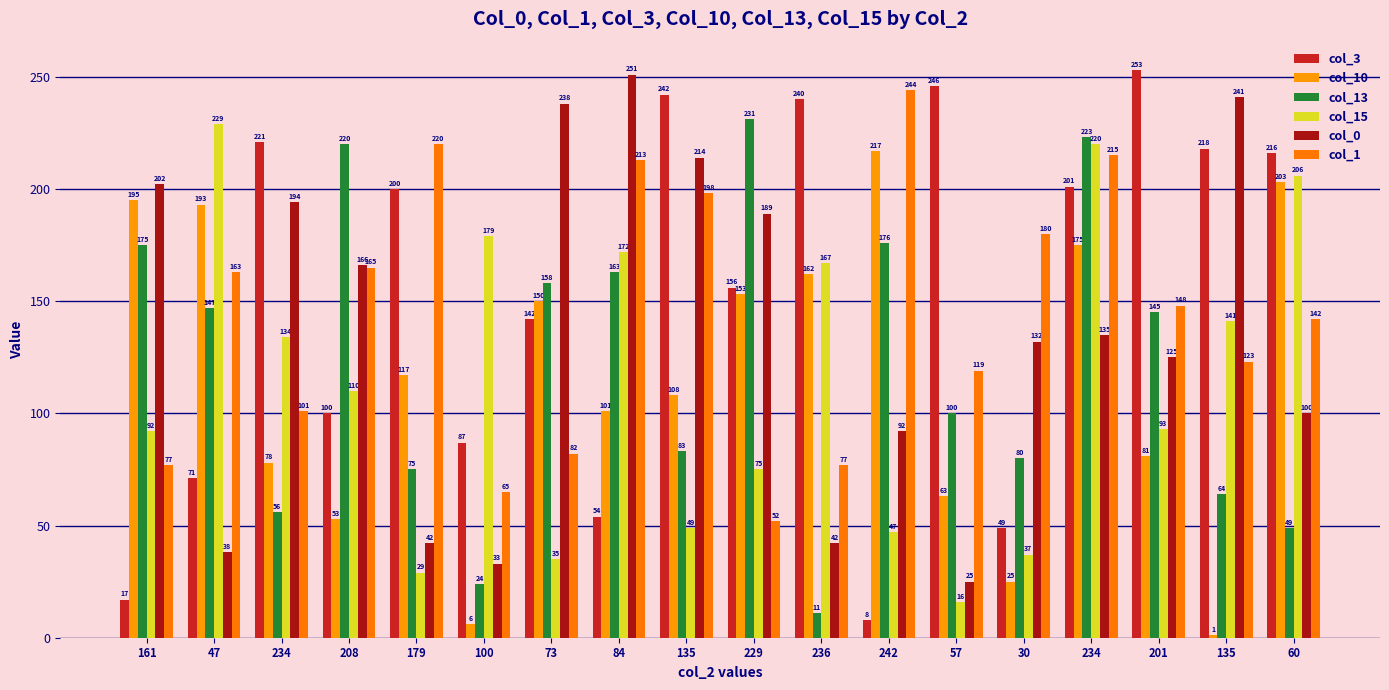

Which series has the largest range (max minus min)?

col_3